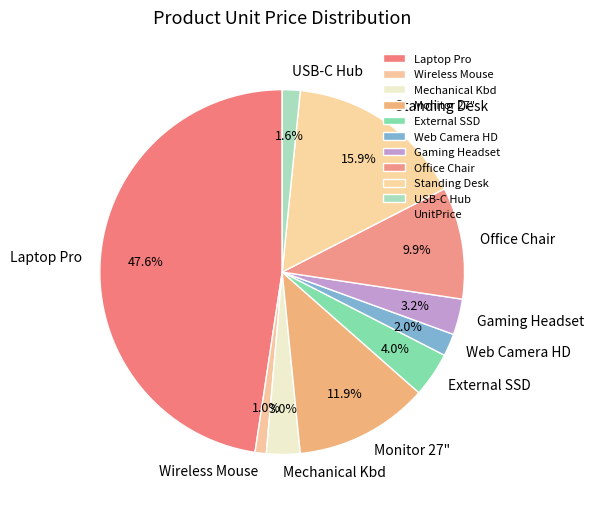

True or false: Wireless Mouse accounts for 1% of the total.

True